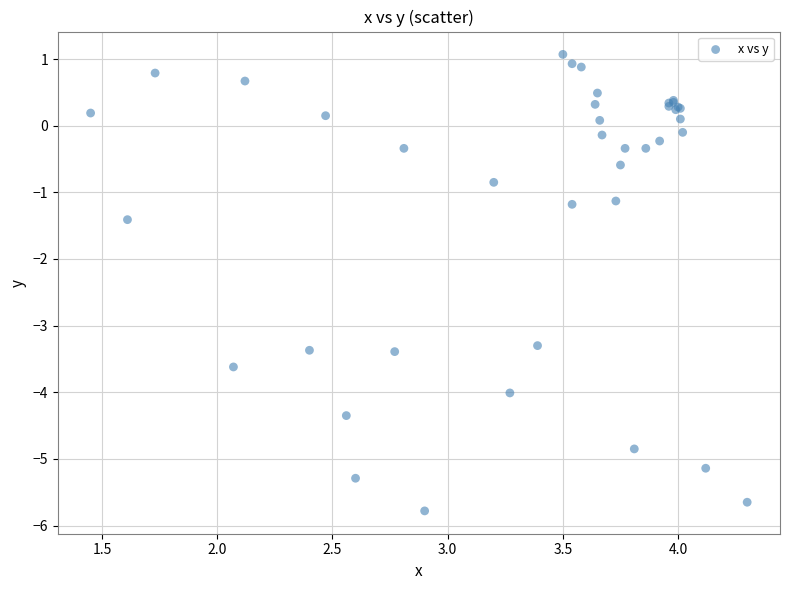

What Y value in the scatter plot is closest to -2?

-1.4